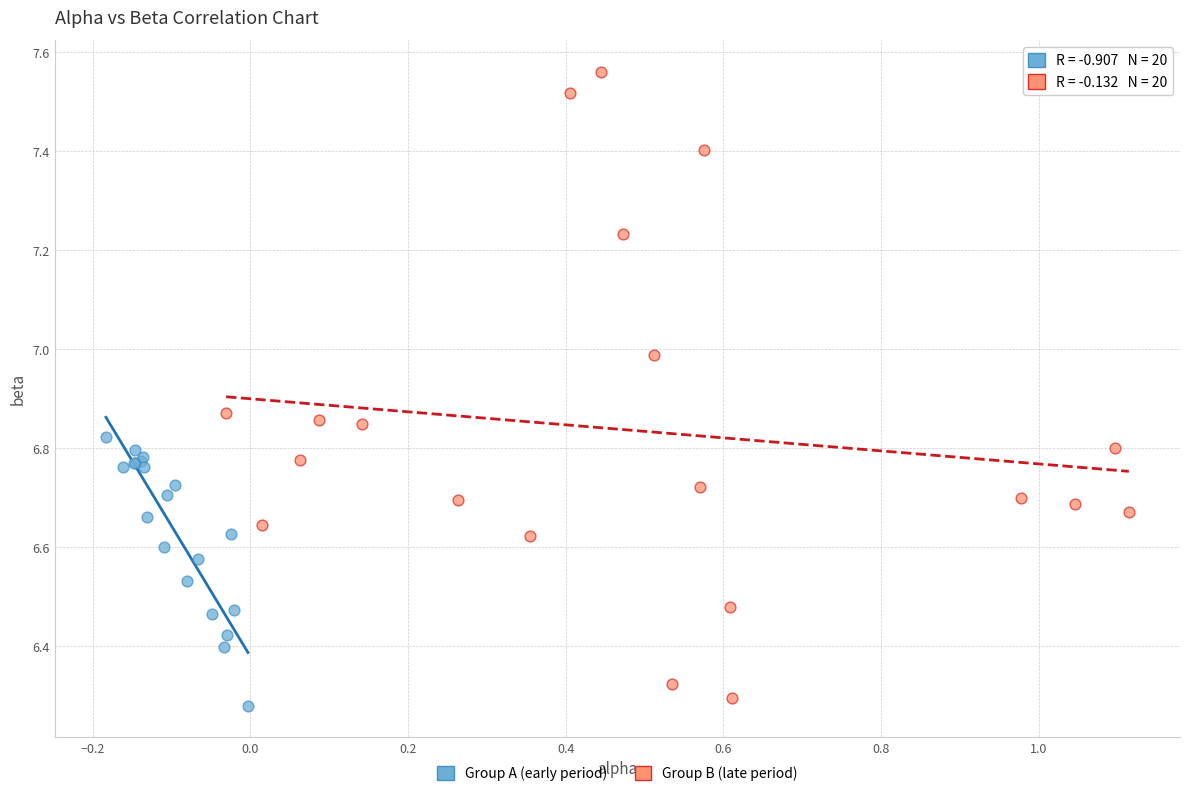

Which series contains the highest Y value?

Group B (late period)